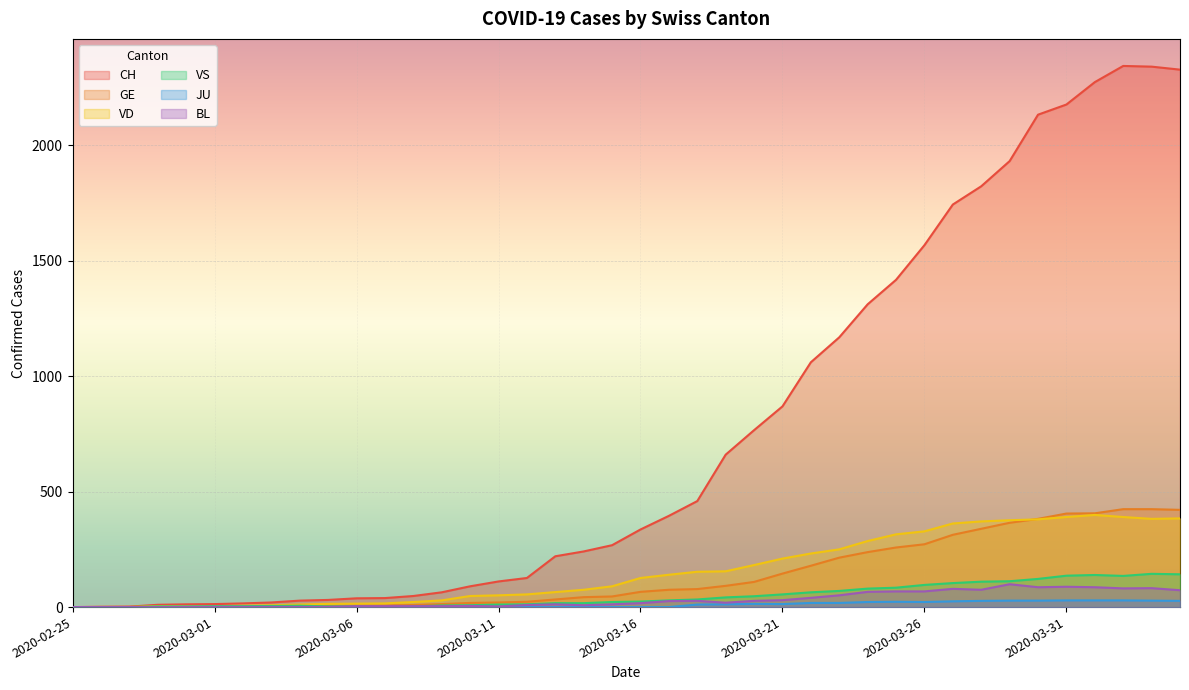

Reading left to right, transcribe all the data shown in this chart.

CH: 2020-02-25=0	2020-02-26=1	2020-02-27=2	2020-02-28=10	2020-02-29=12	2020-03-01=13	2020-03-02=16	2020-03-03=20	2020-03-04=28	2020-03-05=31	2020-03-06=38	2020-03-07=39	2020-03-08=48	2020-03-09=64	2020-03-10=90	2020-03-11=111	2020-03-12=126	2020-03-13=220	2020-03-14=241	2020-03-15=268	2020-03-16=336	2020-03-17=395	2020-03-18=459	2020-03-19=660	2020-03-20=766	2020-03-21=869	2020-03-22=1060	2020-03-23=1168	2020-03-24=1311	2020-03-25=1417	2020-03-26=1567	2020-03-27=1743	2020-03-28=1822	2020-03-29=1931	2020-03-30=2132	2020-03-31=2176	2020-04-01=2273	2020-04-02=2343	2020-04-03=2340	2020-04-04=2327
GE: 2020-02-25=0	2020-02-26=1	2020-02-27=1	2020-02-28=2	2020-02-29=3	2020-03-01=3	2020-03-02=3	2020-03-03=4	2020-03-04=4	2020-03-05=5	2020-03-06=7	2020-03-07=7	2020-03-08=9	2020-03-09=13	2020-03-10=18	2020-03-11=20	2020-03-12=23	2020-03-13=33	2020-03-14=43	2020-03-15=46	2020-03-16=66	2020-03-17=75	2020-03-18=78	2020-03-19=92	2020-03-20=109	2020-03-21=145	2020-03-22=179	2020-03-23=214	2020-03-24=238	2020-03-25=258	2020-03-26=272	2020-03-27=313	2020-03-28=339	2020-03-29=365	2020-03-30=382	2020-03-31=405	2020-04-01=406	2020-04-02=424	2020-04-03=424	2020-04-04=421
VD: 2020-02-25=0	2020-02-26=0	2020-02-27=0	2020-02-28=4	2020-02-29=4	2020-03-01=4	2020-03-02=6	2020-03-03=8	2020-03-04=11	2020-03-05=14	2020-03-06=15	2020-03-07=16	2020-03-08=22	2020-03-09=29	2020-03-10=48	2020-03-11=51	2020-03-12=55	2020-03-13=65	2020-03-14=75	2020-03-15=90	2020-03-16=126	2020-03-17=140	2020-03-18=153	2020-03-19=155	2020-03-20=182	2020-03-21=210	2020-03-22=232	2020-03-23=250	2020-03-24=286	2020-03-25=315	2020-03-26=328	2020-03-27=362	2020-03-28=371	2020-03-29=376	2020-03-30=380	2020-03-31=390	2020-04-01=399	2020-04-02=390	2020-04-03=382	2020-04-04=384
VS: 2020-02-25=0	2020-02-26=0	2020-02-27=0	2020-02-28=3	2020-02-29=3	2020-03-01=4	2020-03-02=4	2020-03-03=5	2020-03-04=6	2020-03-05=3	2020-03-06=3	2020-03-07=0	2020-03-08=3	2020-03-09=7	2020-03-10=8	2020-03-11=11	2020-03-12=12	2020-03-13=17	2020-03-14=17	2020-03-15=22	2020-03-16=24	2020-03-17=29	2020-03-18=33	2020-03-19=42	2020-03-20=47	2020-03-21=55	2020-03-22=64	2020-03-23=70	2020-03-24=80	2020-03-25=84	2020-03-26=96	2020-03-27=104	2020-03-28=110	2020-03-29=112	2020-03-30=122	2020-03-31=136	2020-04-01=139	2020-04-02=135	2020-04-03=144	2020-04-04=142
JU: 2020-02-25=0	2020-02-26=0	2020-02-27=0	2020-02-28=0	2020-02-29=0	2020-03-01=0	2020-03-02=0	2020-03-03=0	2020-03-04=0	2020-03-05=0	2020-03-06=0	2020-03-07=0	2020-03-08=0	2020-03-09=0	2020-03-10=0	2020-03-11=0	2020-03-12=0	2020-03-13=0	2020-03-14=0	2020-03-15=0	2020-03-16=0	2020-03-17=0	2020-03-18=11	2020-03-19=12	2020-03-20=14	2020-03-21=13	2020-03-22=18	2020-03-23=18	2020-03-24=22	2020-03-25=23	2020-03-26=22	2020-03-27=25	2020-03-28=27	2020-03-29=28	2020-03-30=28	2020-03-31=29	2020-04-01=29	2020-04-02=29	2020-04-03=28	2020-04-04=27
BL: 2020-02-25=0	2020-02-26=0	2020-02-27=0	2020-02-28=0	2020-02-29=1	2020-03-01=1	2020-03-02=1	2020-03-03=1	2020-03-04=1	2020-03-05=1	2020-03-06=4	2020-03-07=4	2020-03-08=4	2020-03-09=4	2020-03-10=5	2020-03-11=3	2020-03-12=9	2020-03-13=12	2020-03-14=8	2020-03-15=12	2020-03-16=17	2020-03-17=26	2020-03-18=27	2020-03-19=19	2020-03-20=27	2020-03-21=30	2020-03-22=40	2020-03-23=51	2020-03-24=66	2020-03-25=68	2020-03-26=68	2020-03-27=79	2020-03-28=75	2020-03-29=99	2020-03-30=86	2020-03-31=88	2020-04-01=86	2020-04-02=81	2020-04-03=82	2020-04-04=73